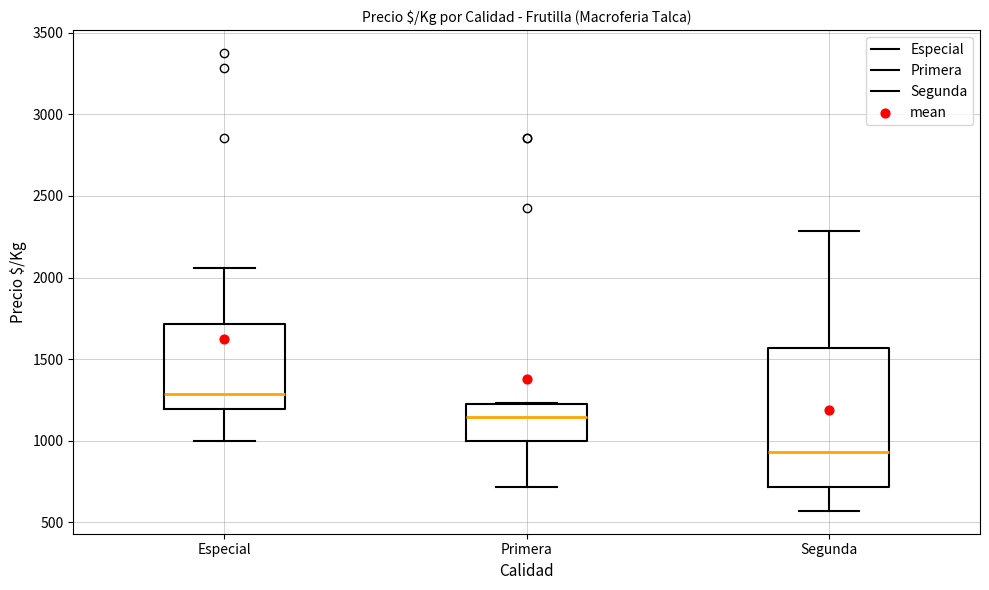

Which box's median line is the highest?

Especial